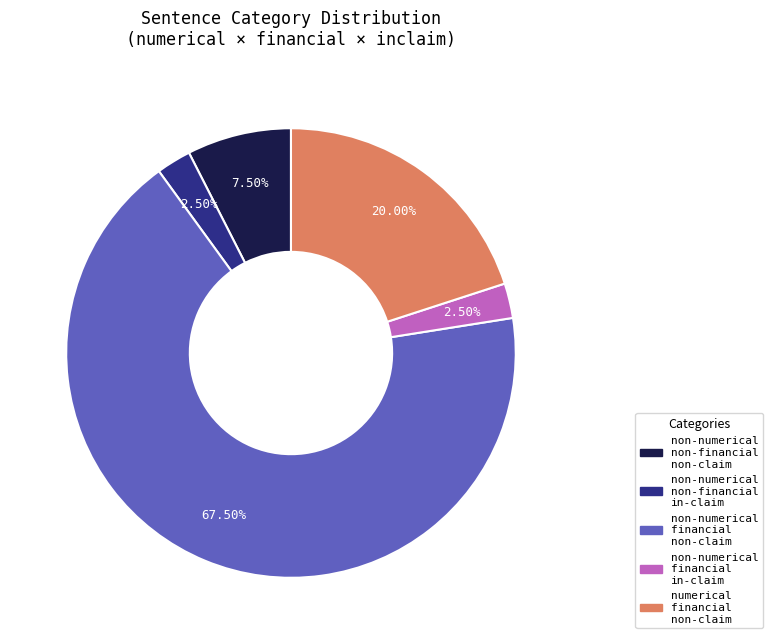

Is there any slice that represents more than half of the pie?

Yes